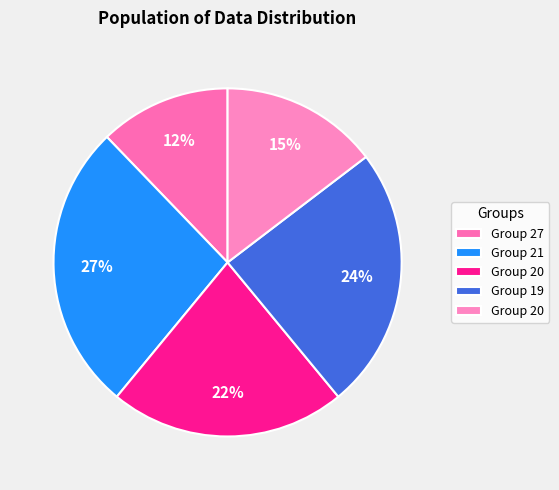

How many segments does this pie chart have?

5